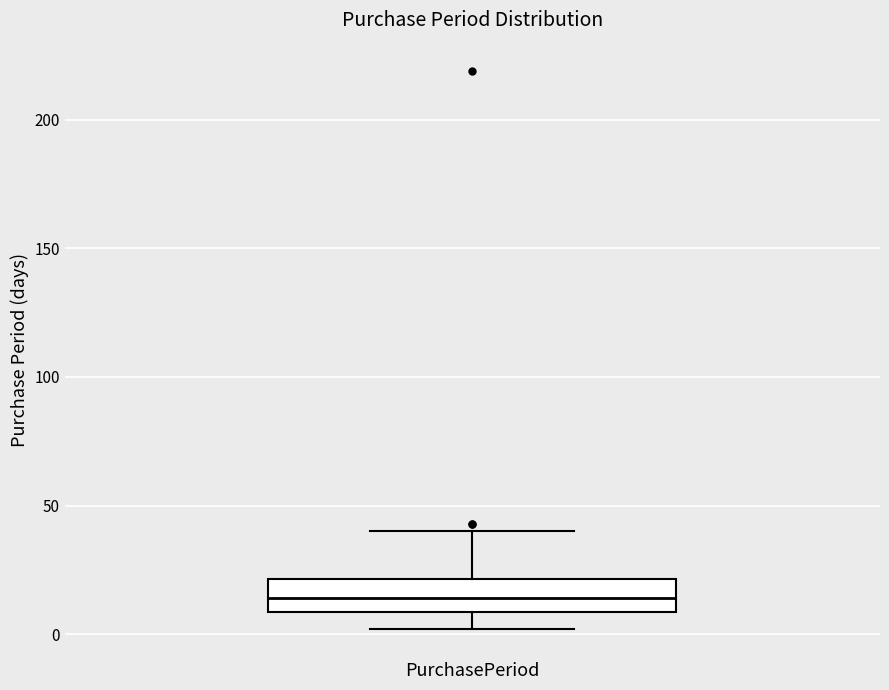

Transcribe this box plot: give where the median line is, the range the box spans, and where the two whiskers end, as read against the y-axis. The values are not printed on the chart, so give them approximately, as read against the axis.

median 15, box 10 to 20, whiskers 0 to 40